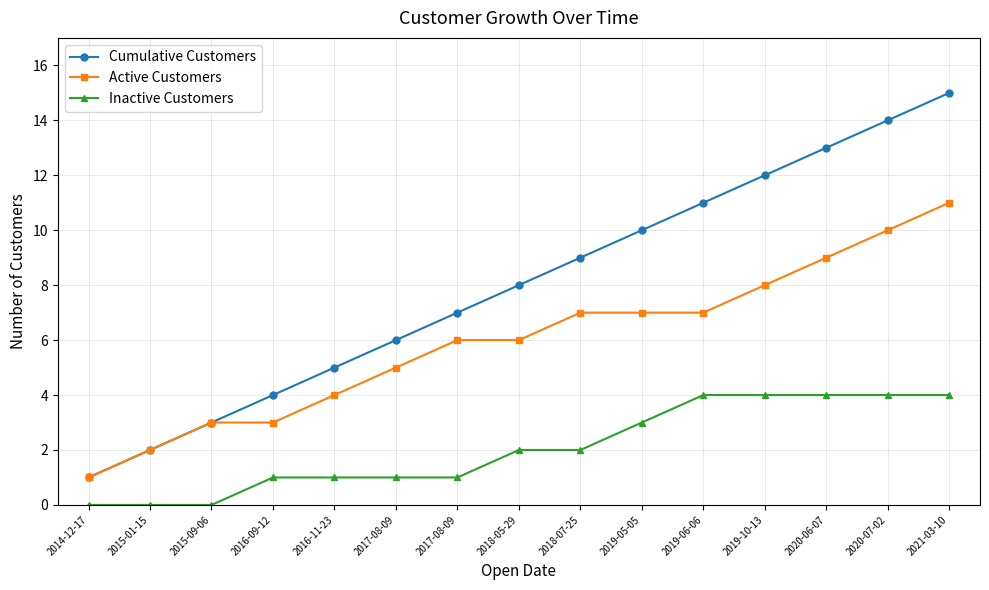

How many data points in Cumulative Customers are less than 8?

7